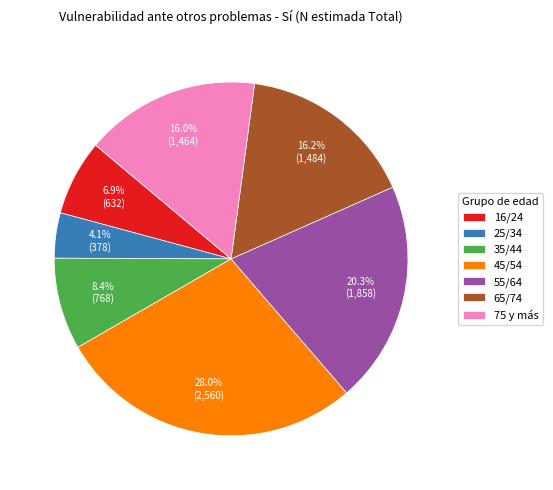

Which slice is the smallest?

25/34